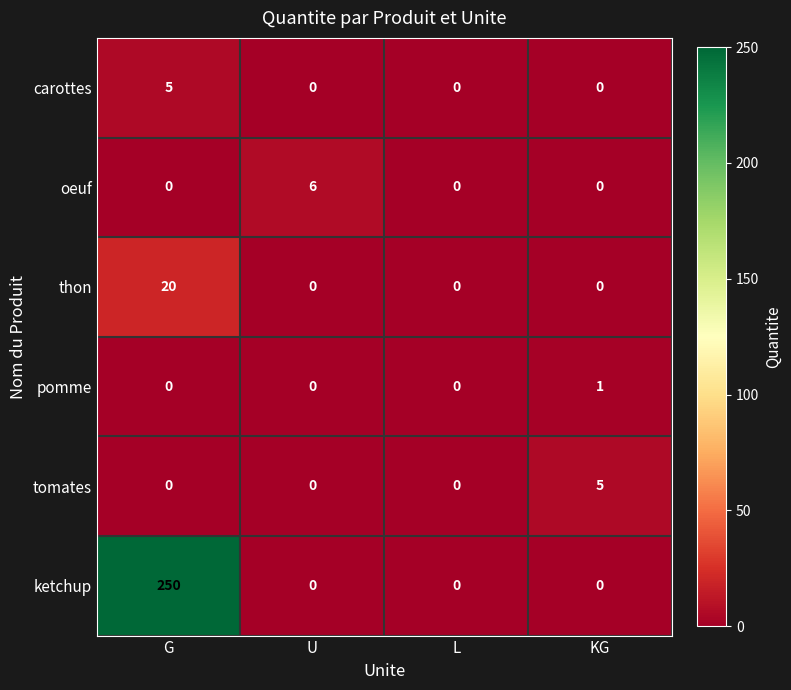

What is the sum of the oeuf values at KG and U?

6